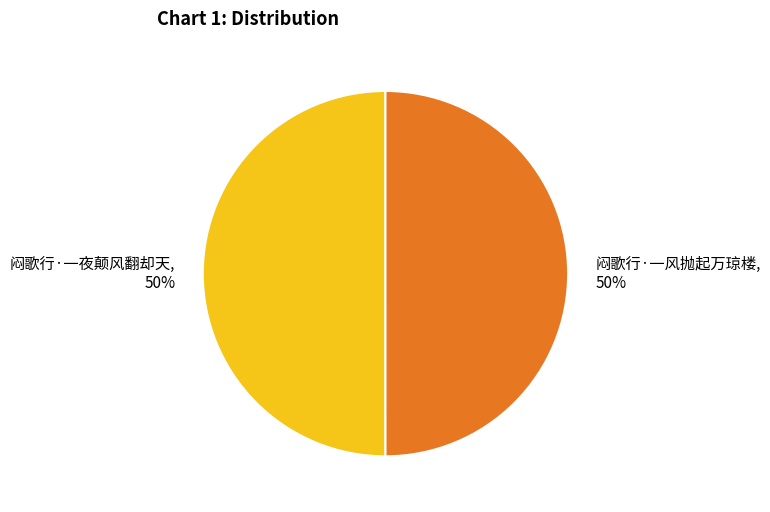

What is the ratio of the value at 闷歌行·一夜颠风翻却天 to the value at 闷歌行·一风抛起万琼楼?

1.0